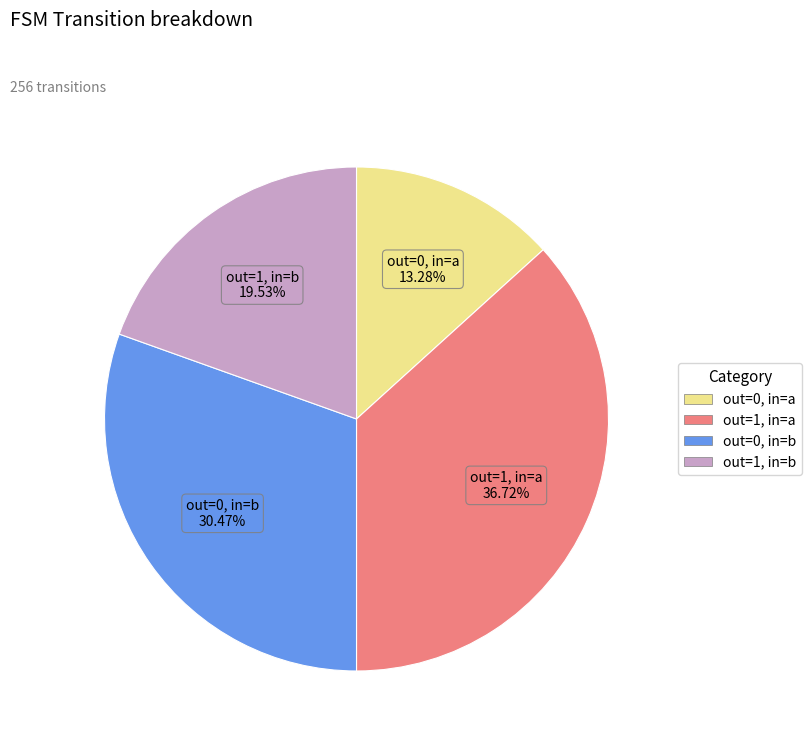

Is there a majority slice in this chart?

No